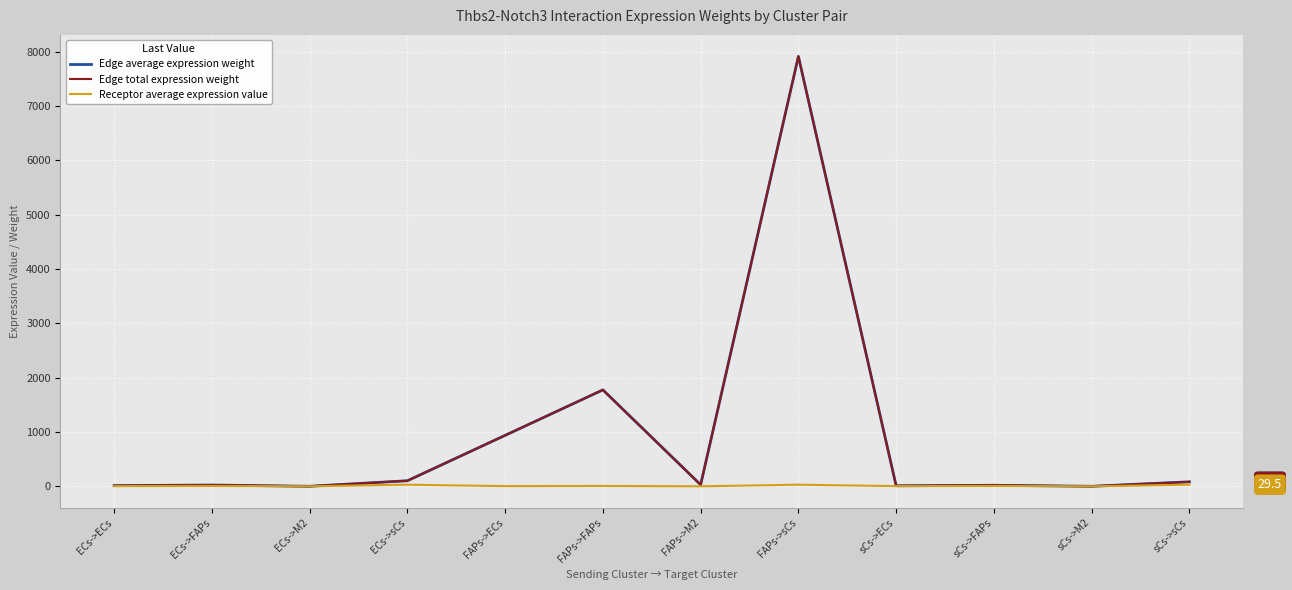

What is the sum of the Edge total expression weight values at ECs->M2 and FAPs->sCs?

7914.4